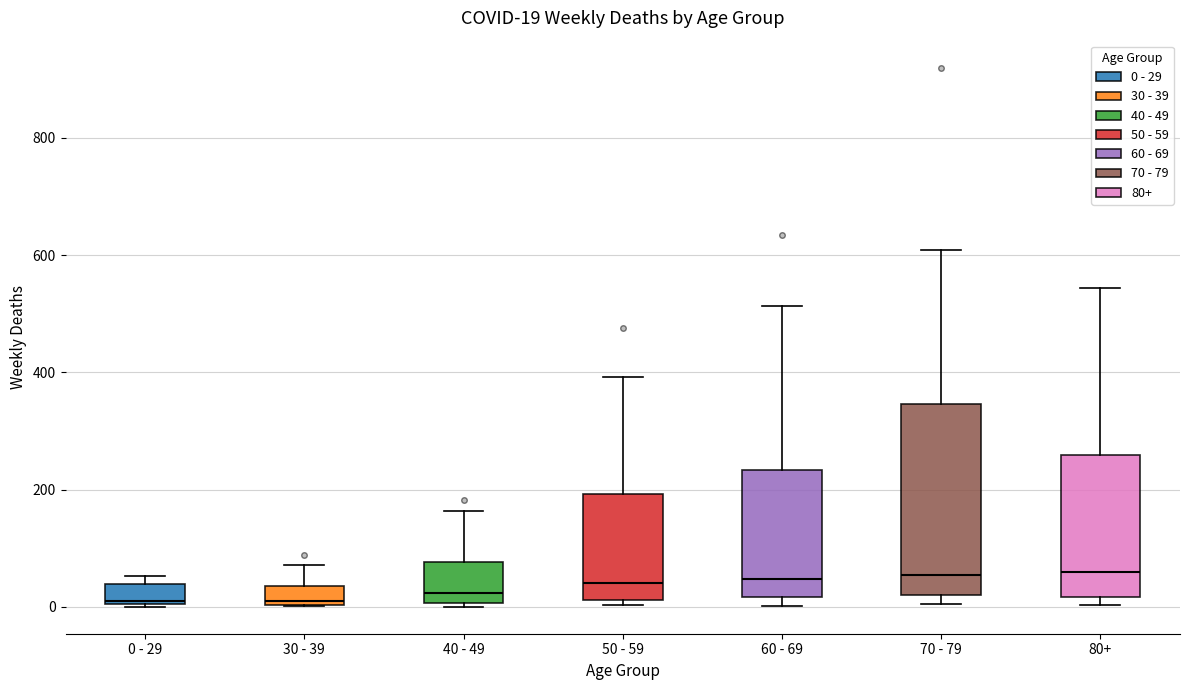

Comparing the boxes themselves (not the whiskers), which one is the tallest?

70 - 79